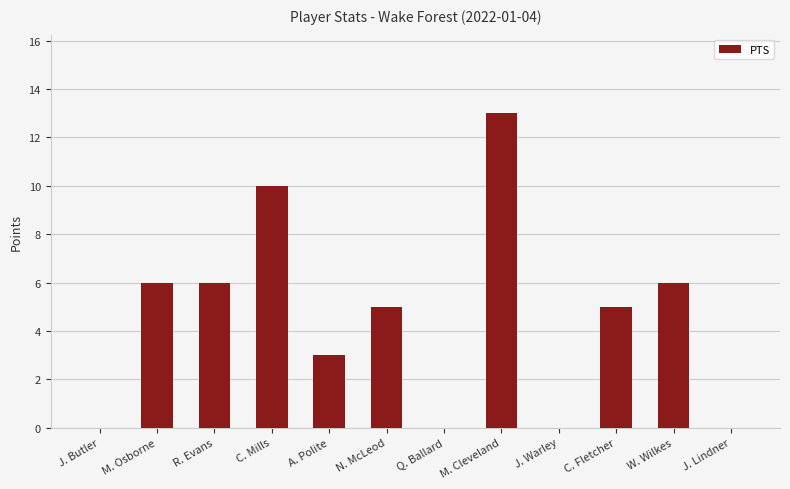

True or false: the data shows 5 at C. Fletcher.

True